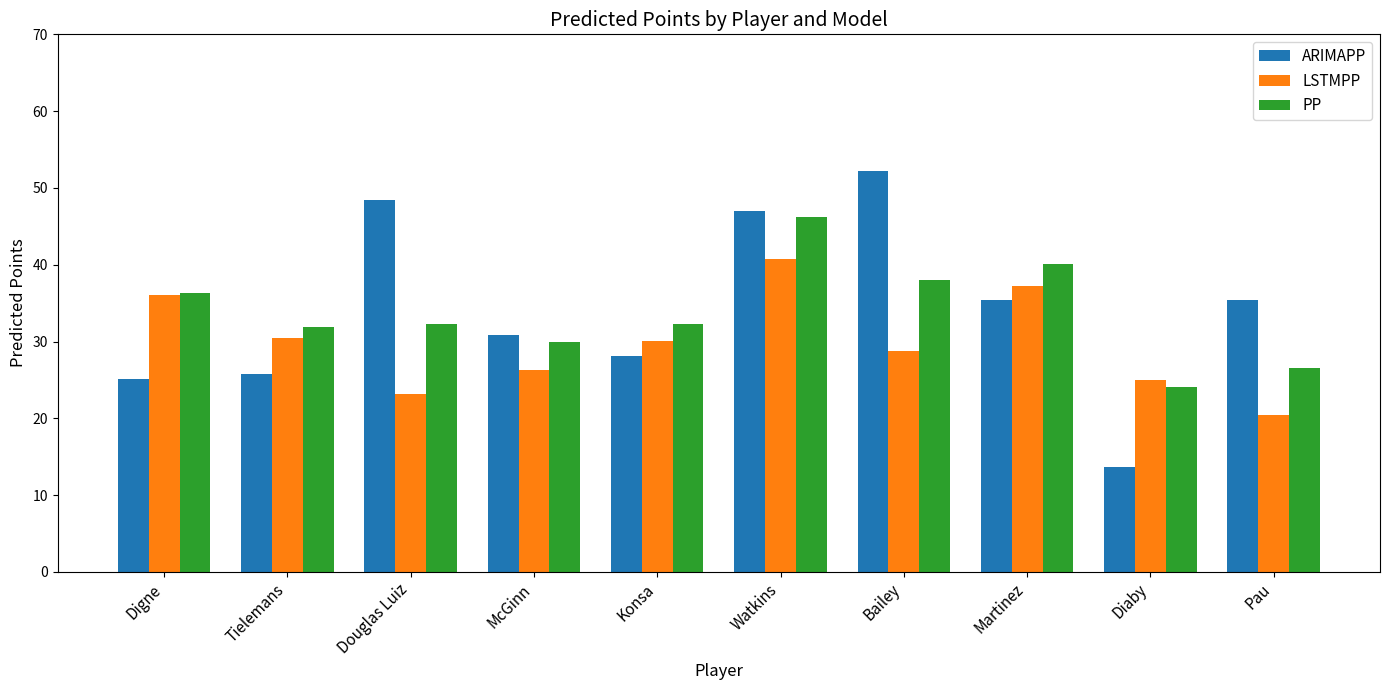

What is the difference between the maximum and second lowest values in the PP series?

19.7